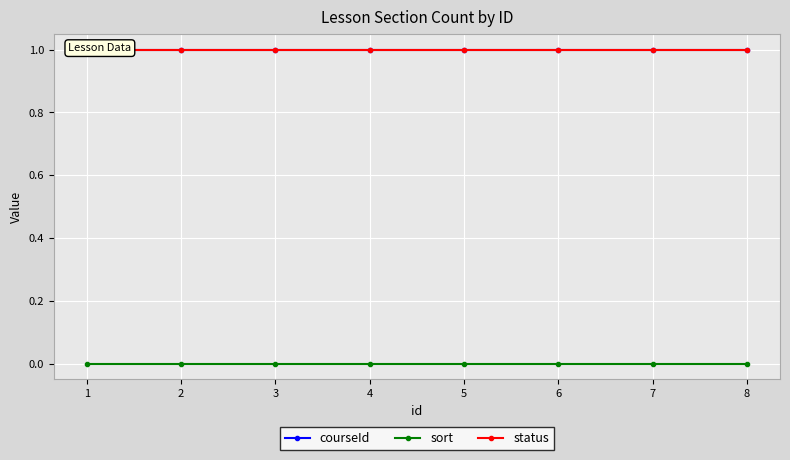

The value of courseId at 3 is 1. True or false?

False